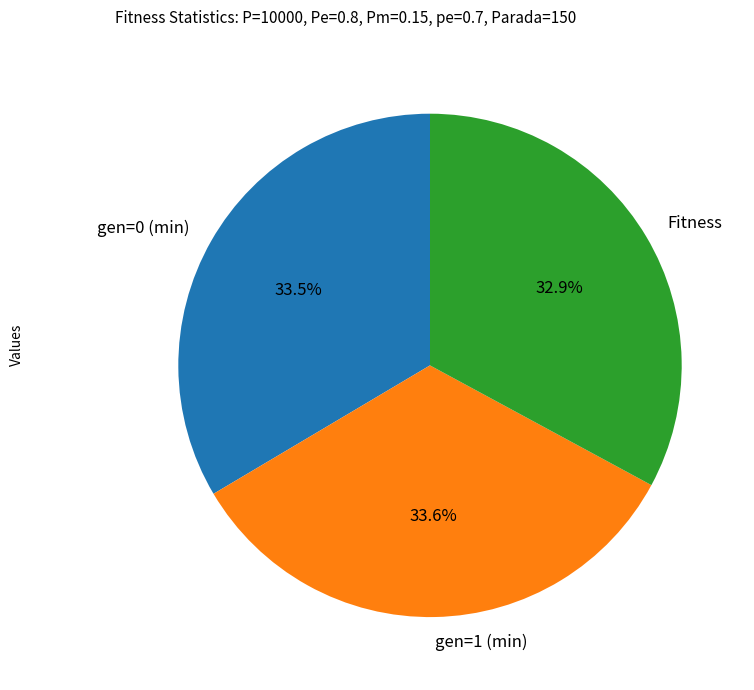

Which has a higher value, Fitness or gen=1 (min)?

gen=1 (min)